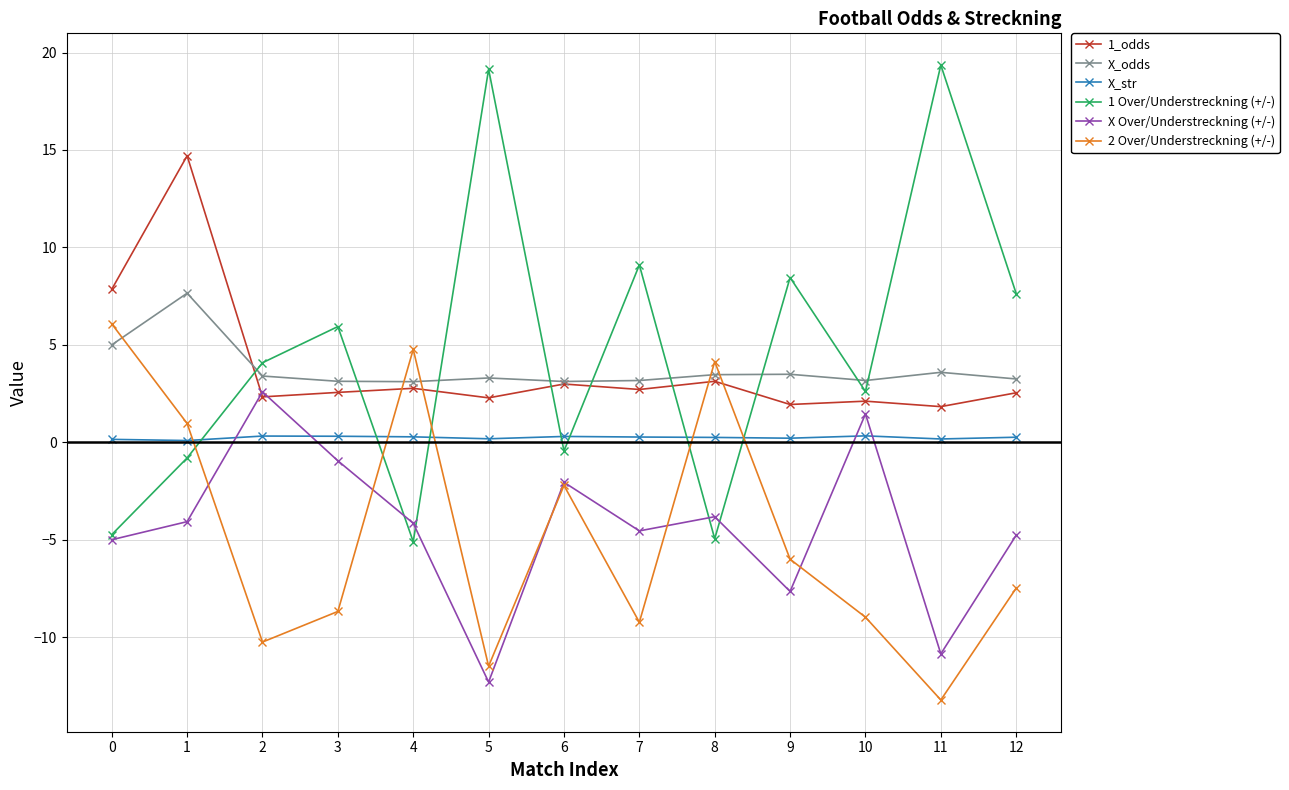

The X Over/Understreckning (+/-) series shows -4.5 at 7. True or false?

True